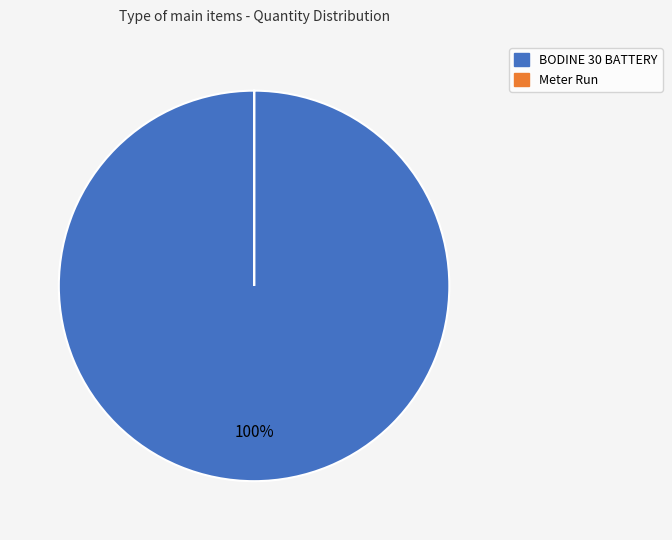

Is it true that BODINE 30 BATTERY is 100% of the pie?

True